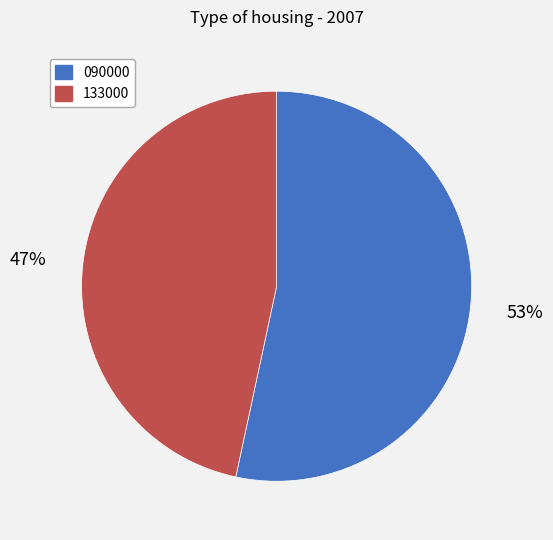

Approximately how many times larger is the value at 090000 compared to 133000?

1.1